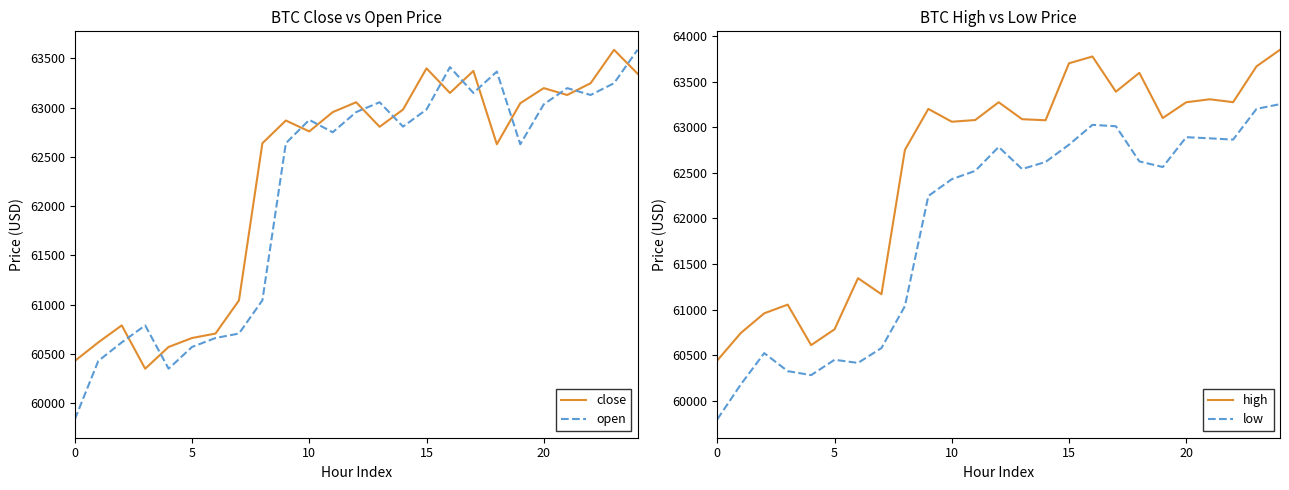

At which label is open closest to 61712?

8